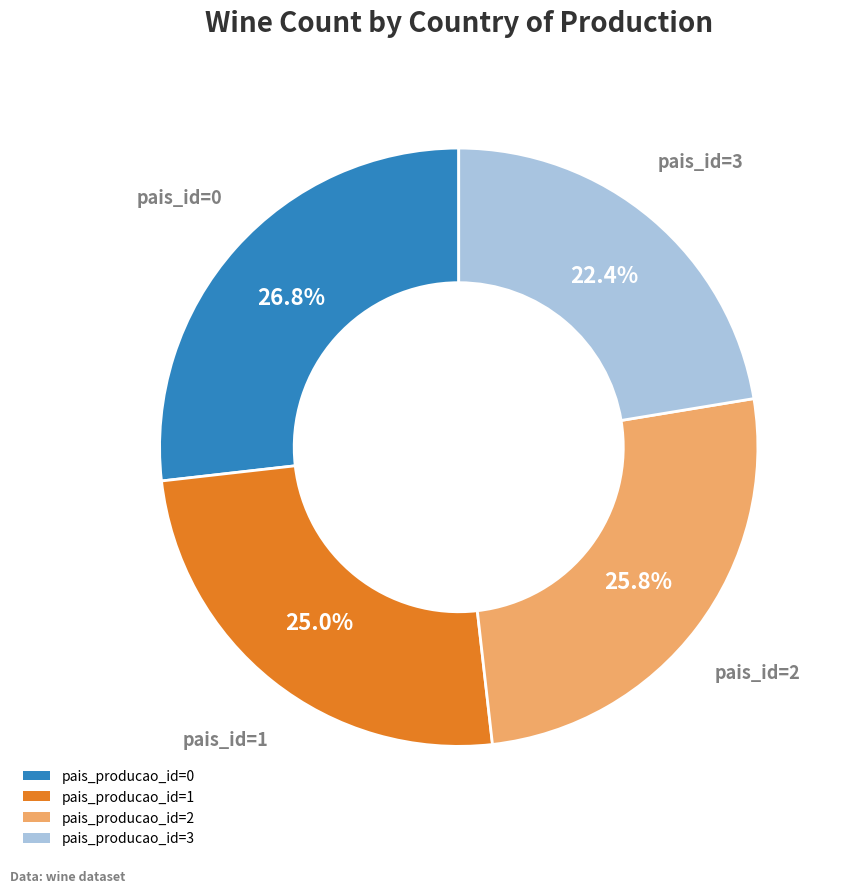

To the nearest percent, what is the difference between the largest and smallest slice percentages?

4%